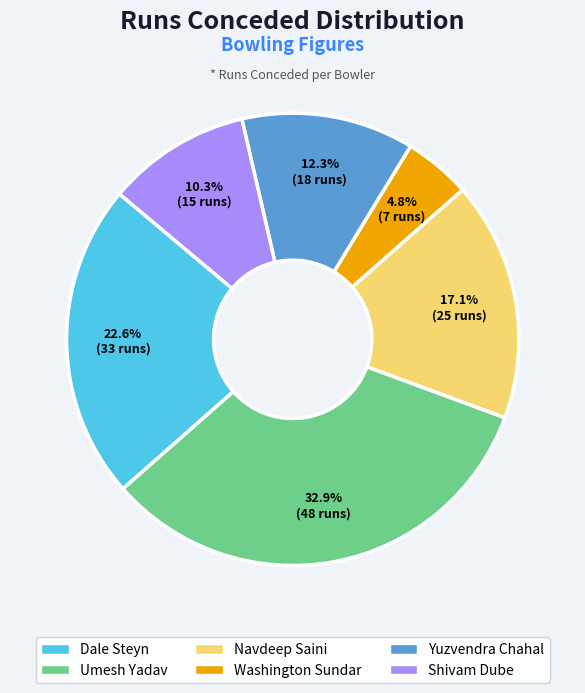

True or false: Dale Steyn accounts for 13% of the total.

False